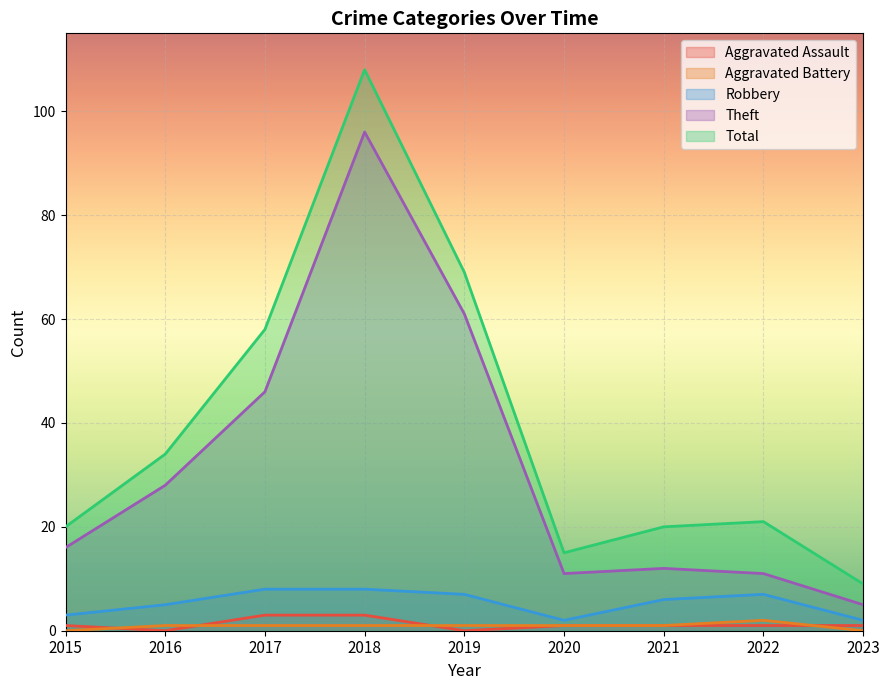

Where is the first local maximum for Robbery?

2022